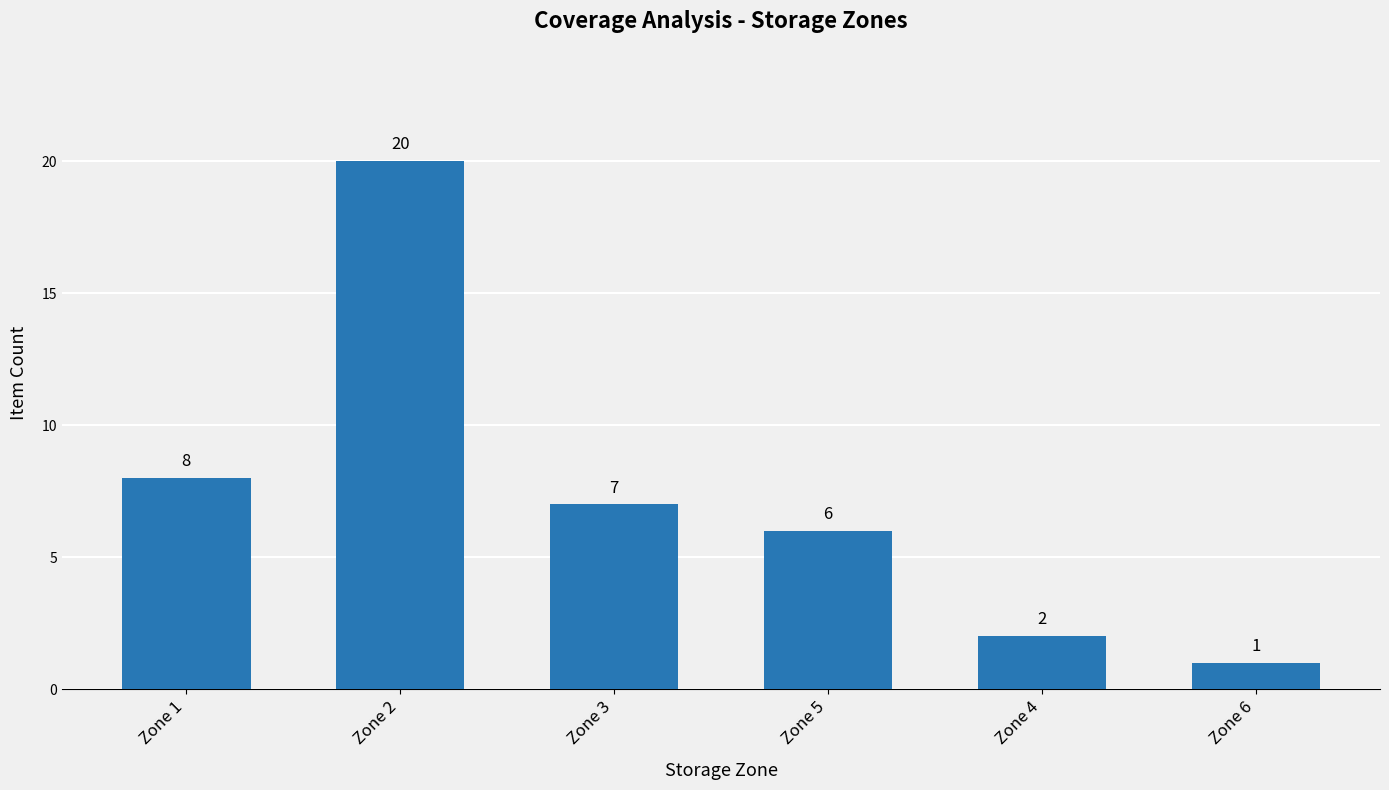

What is the difference between the values at Zone 6 and Zone 2?

19